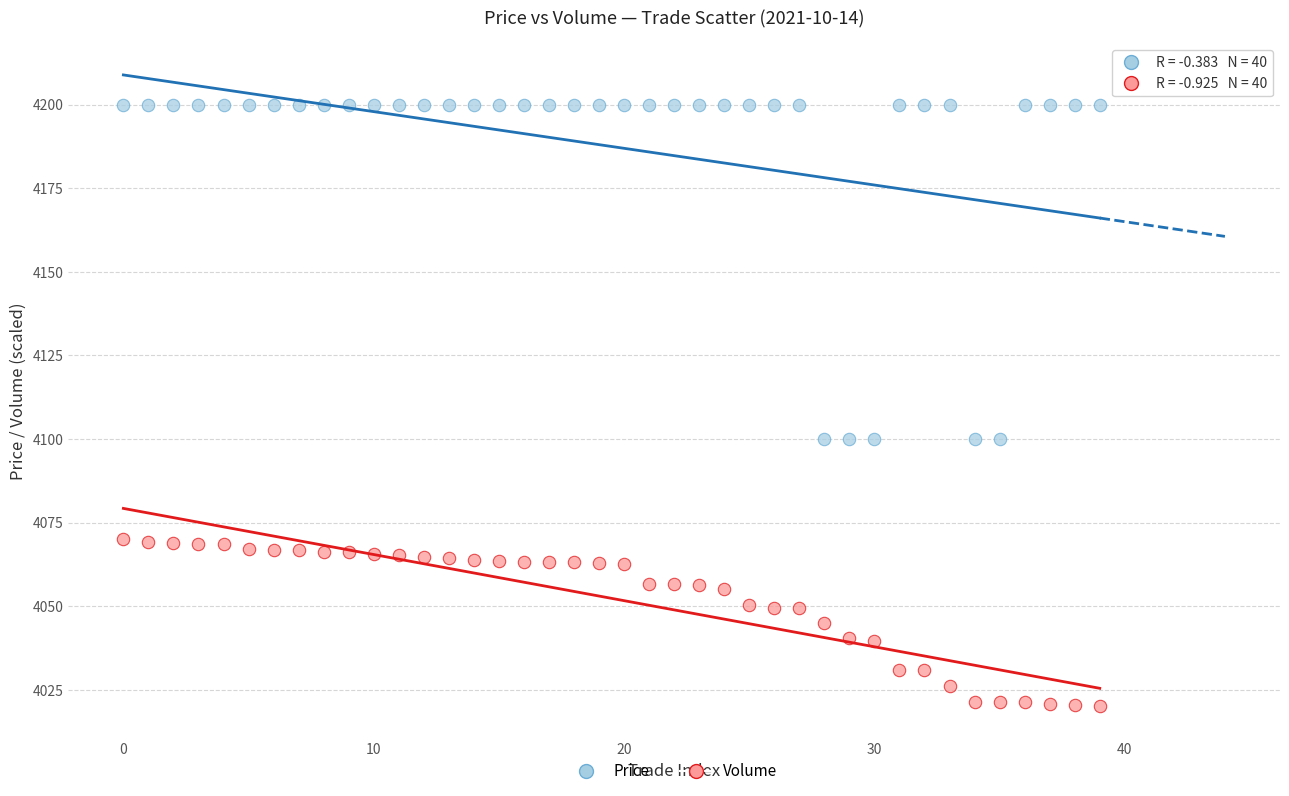

Which series reaches the minimum Y coordinate?

Volume